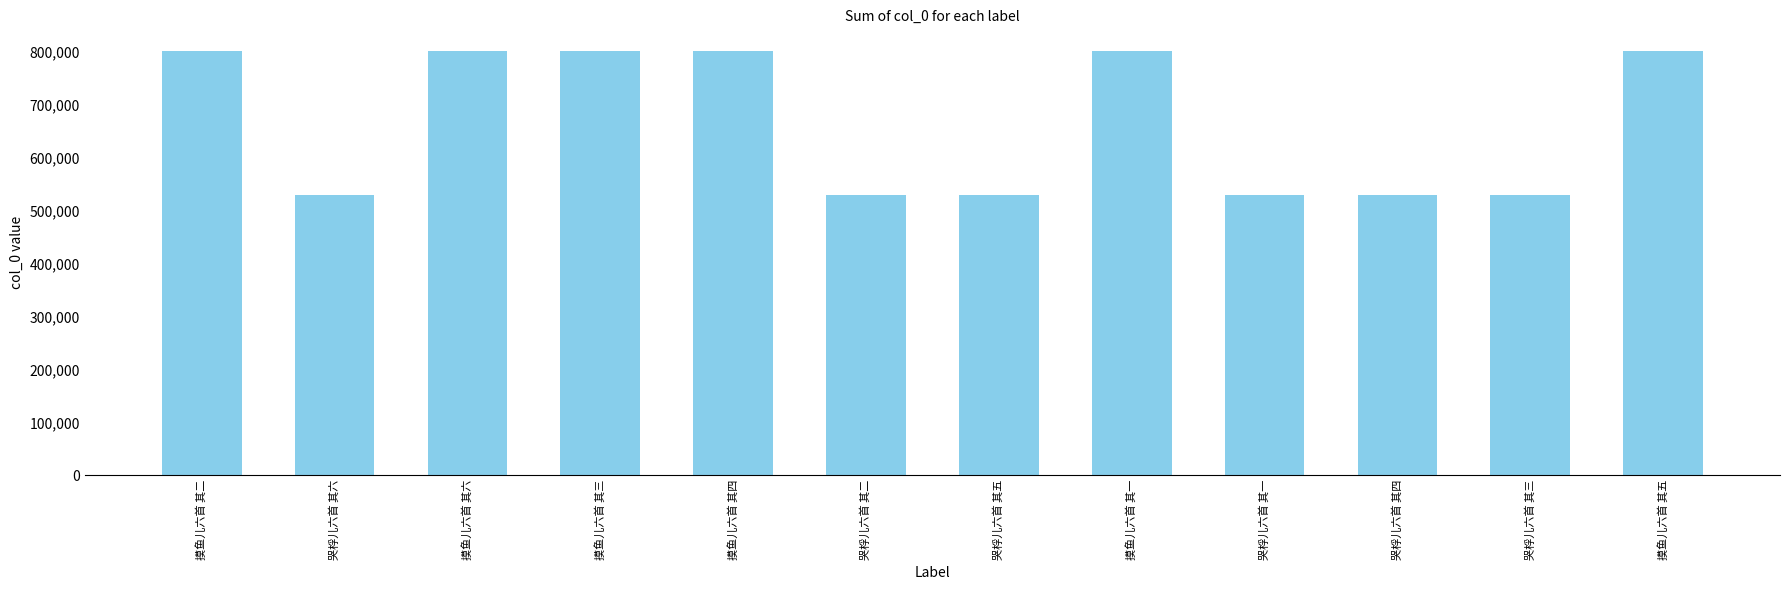

What is the label of the 1st bar from the right?

摸鱼儿六首 其五